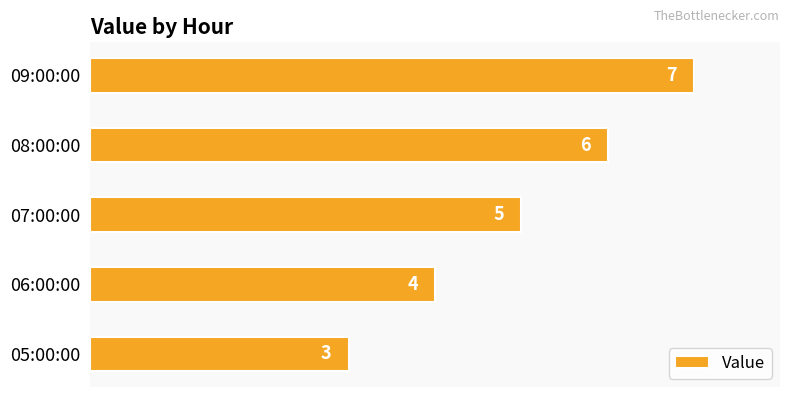

What is the difference between the maximum and minimum values?

4